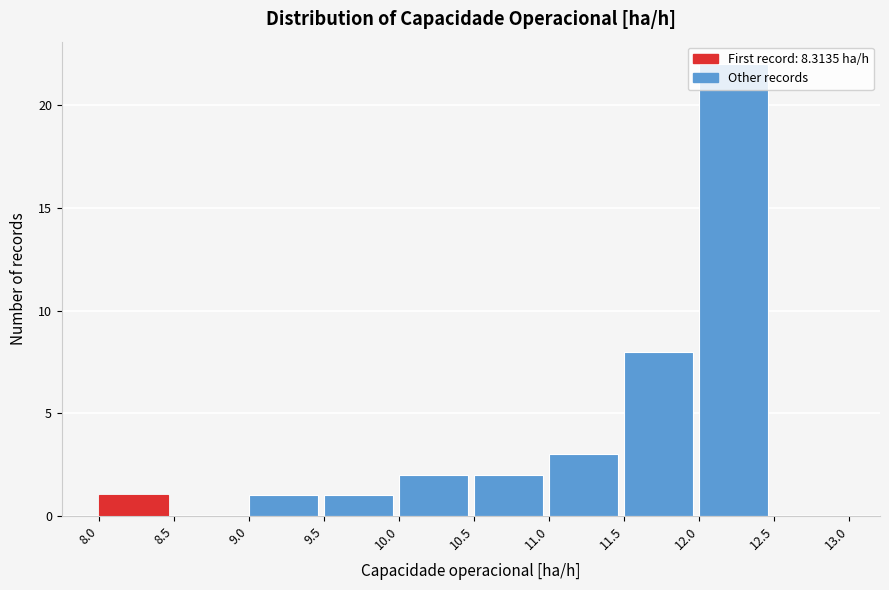

Reading left to right, list every bar in this chart as the range it spans on the x-axis followed by its height. The values are not printed on the chart, so give them approximately, as read against the axis.

8.0 to 8.5: 1
8.5 to 9.0: 0
9.0 to 9.5: 1
9.5 to 10.0: 1
10.0 to 10.5: 2
10.5 to 11.0: 2
11.0 to 11.5: 3
11.5 to 12.0: 8
12.0 to 12.5: 22
12.5 to 13.0: 0